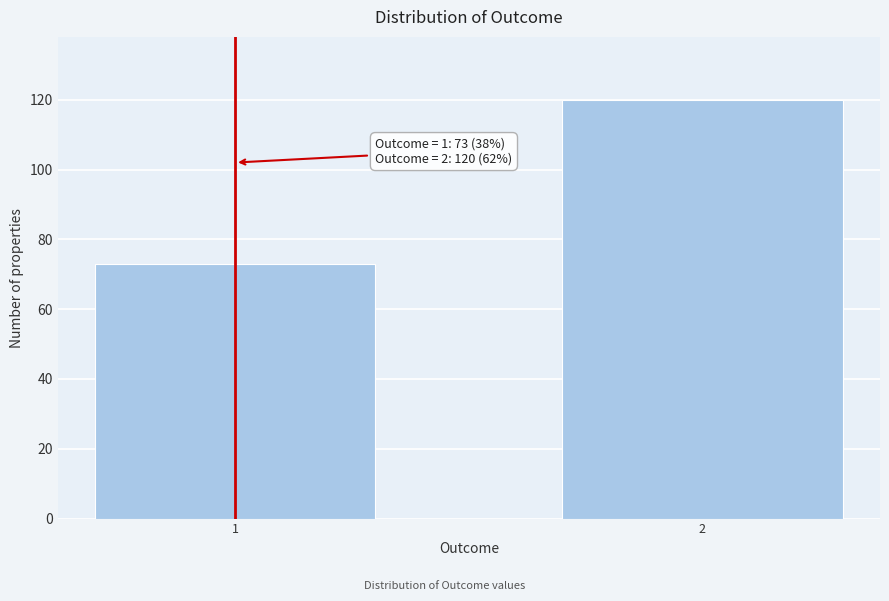

Reading left to right, extract all data points from this chart.

1=73	2=120